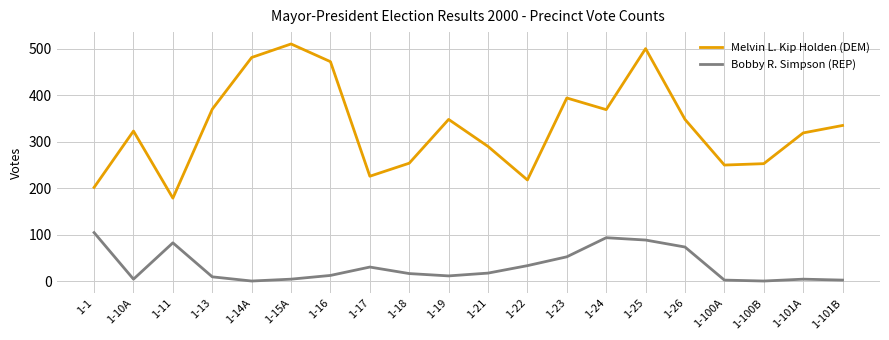

Which series has the largest range (max minus min)?

Melvin L. Kip Holden (DEM)